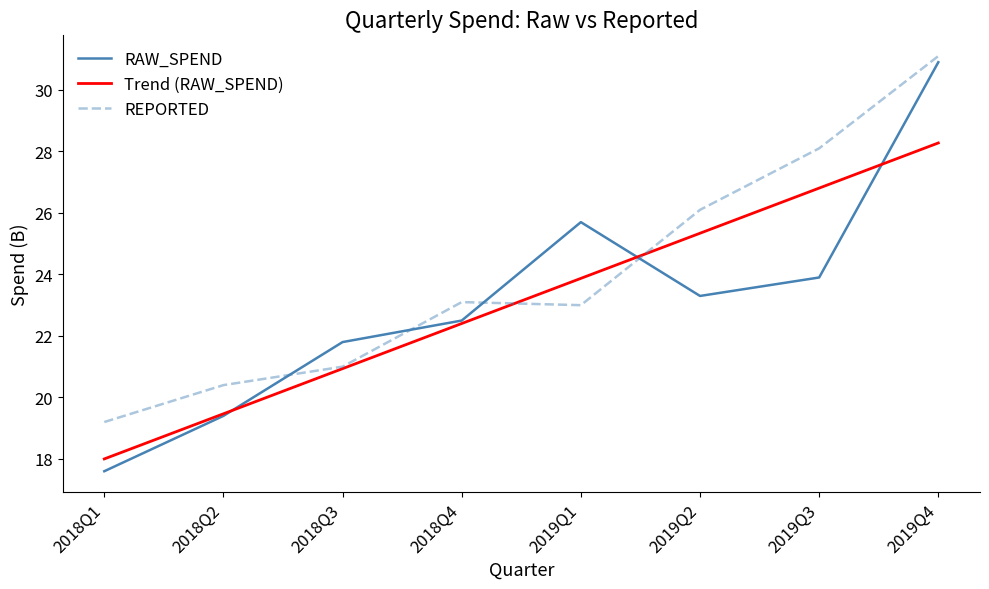

What position from the right is 2018Q3?

6